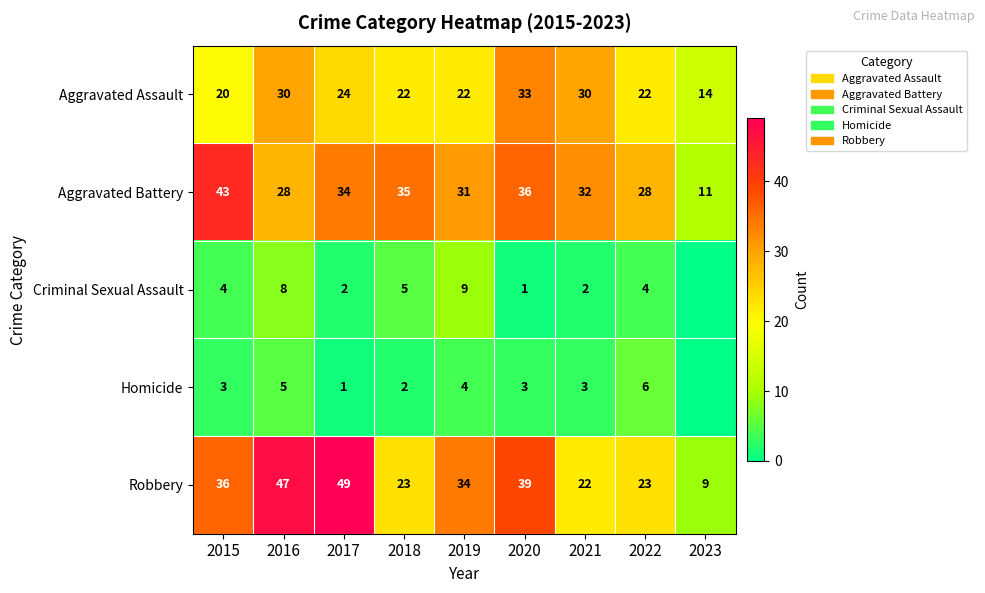

What value does the Aggravated Battery series have at 2016, to the nearest 5?

30